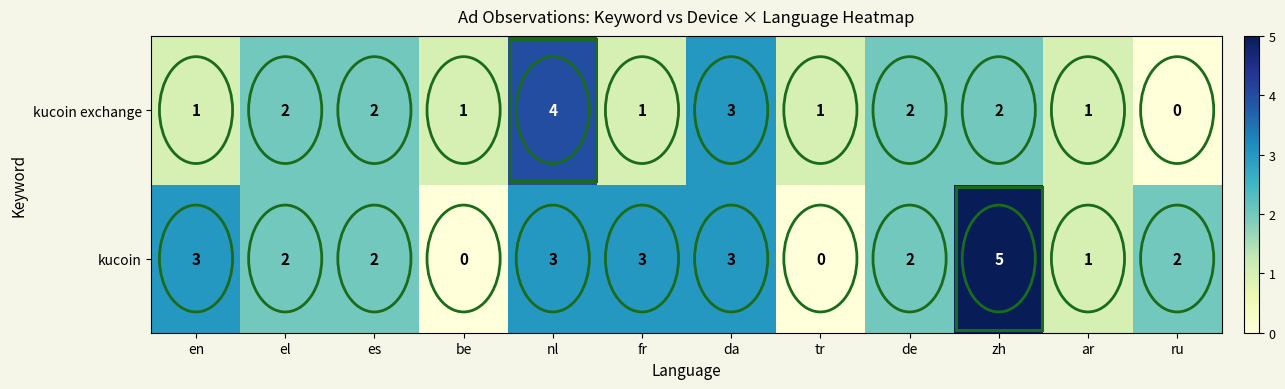

What is the sum of the kucoin values at da and zh?

8